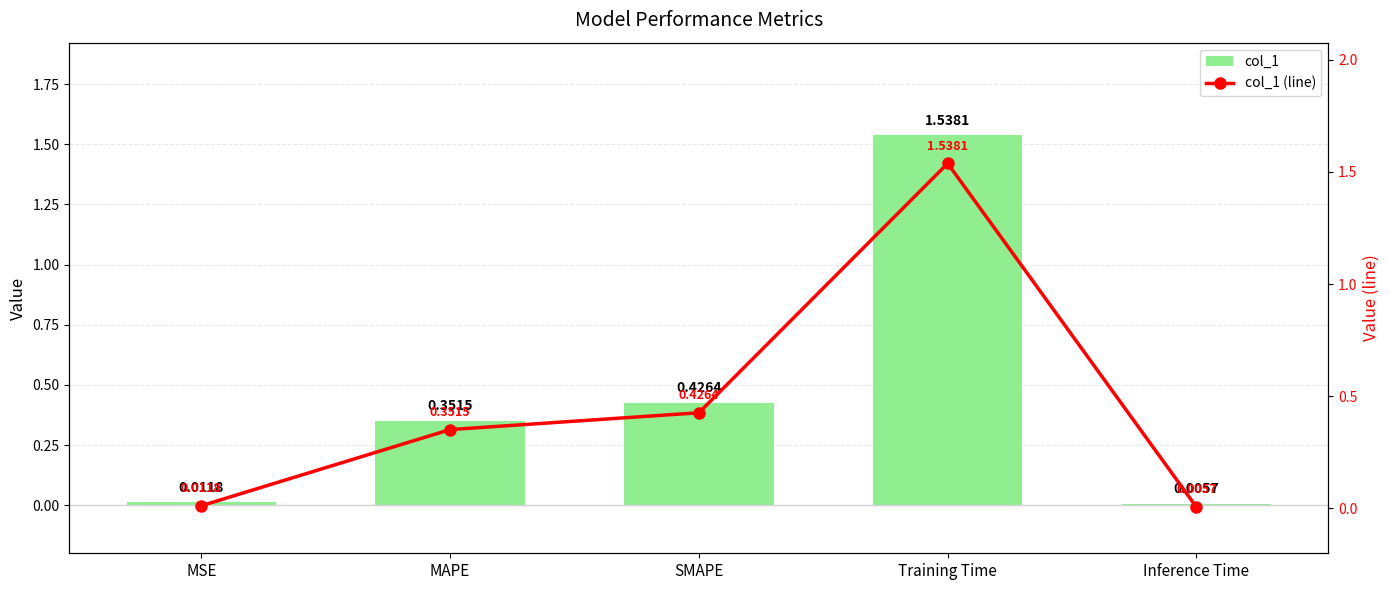

At how many categories does at least one series exceed 0?

5